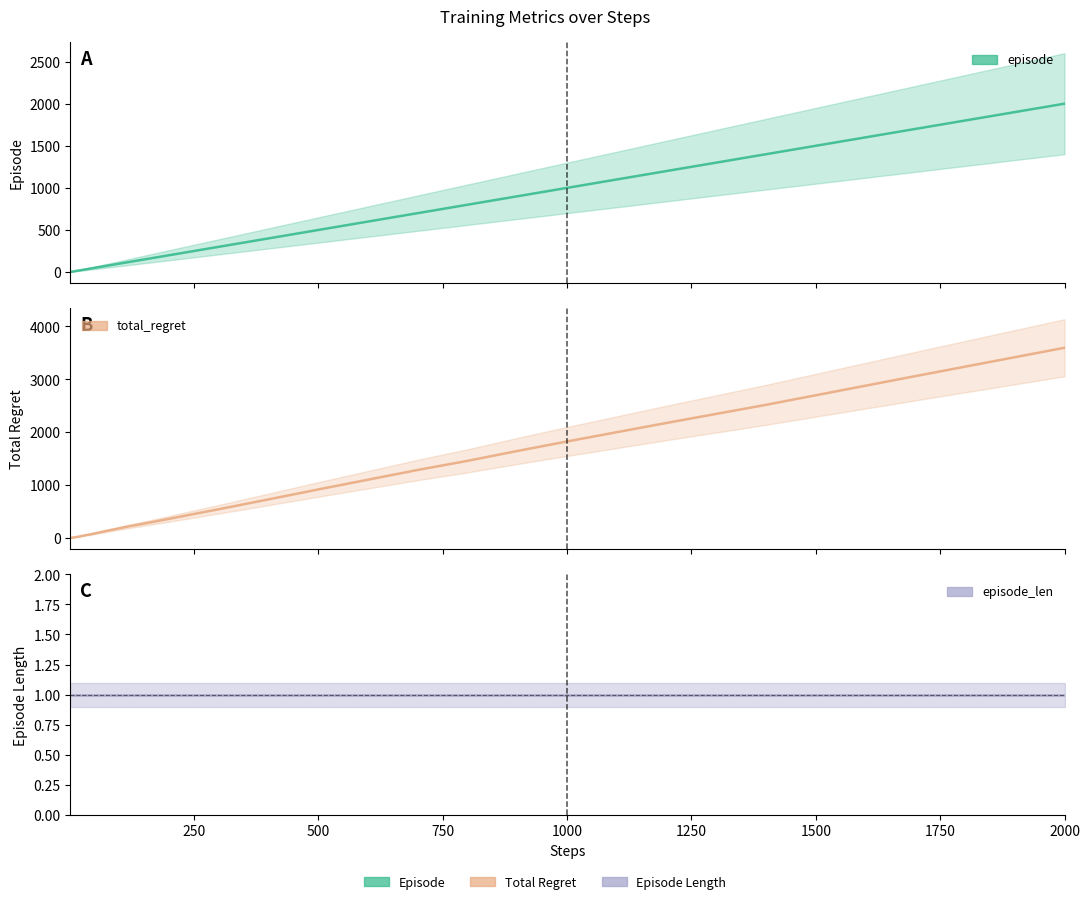

At how many categories does at least one series exceed 1198?

8